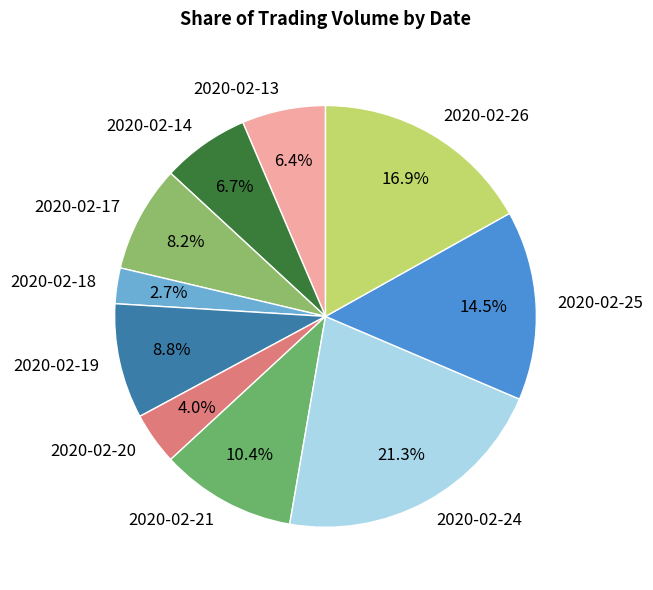

The 2020-02-24 slice represents 21% of the pie. True or false?

True